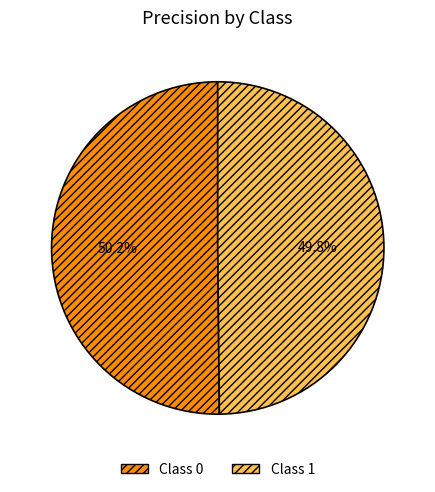

Is there any slice that represents more than half of the pie?

Yes